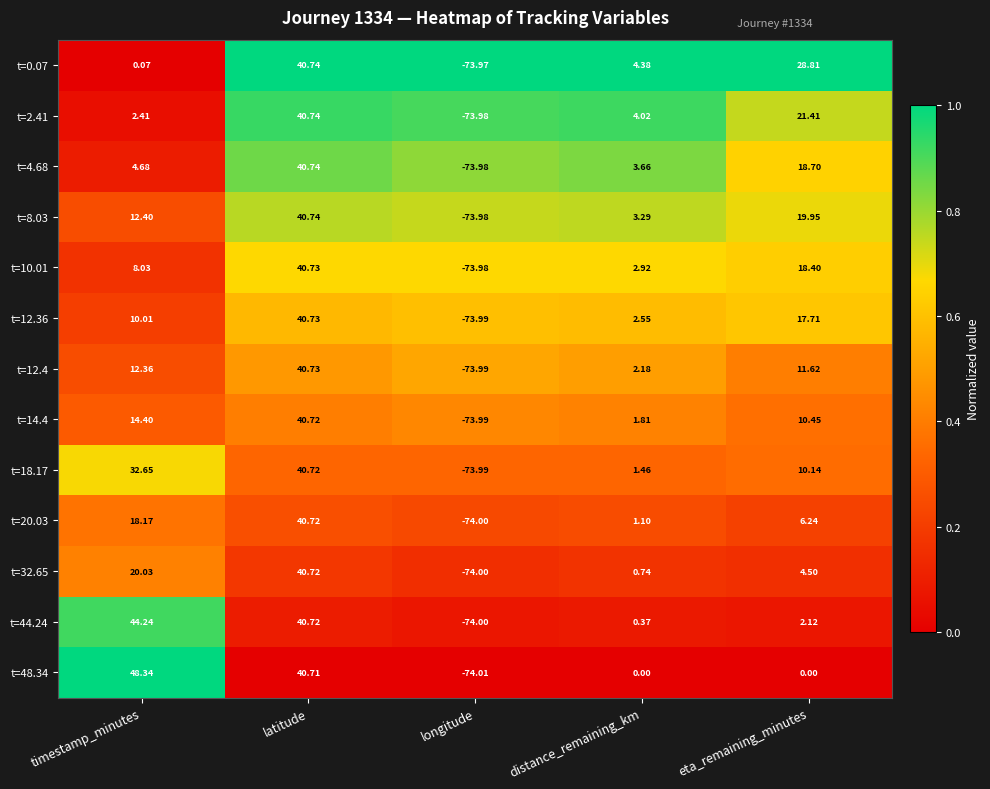

At which label does t=12.36 reach its peak?

latitude